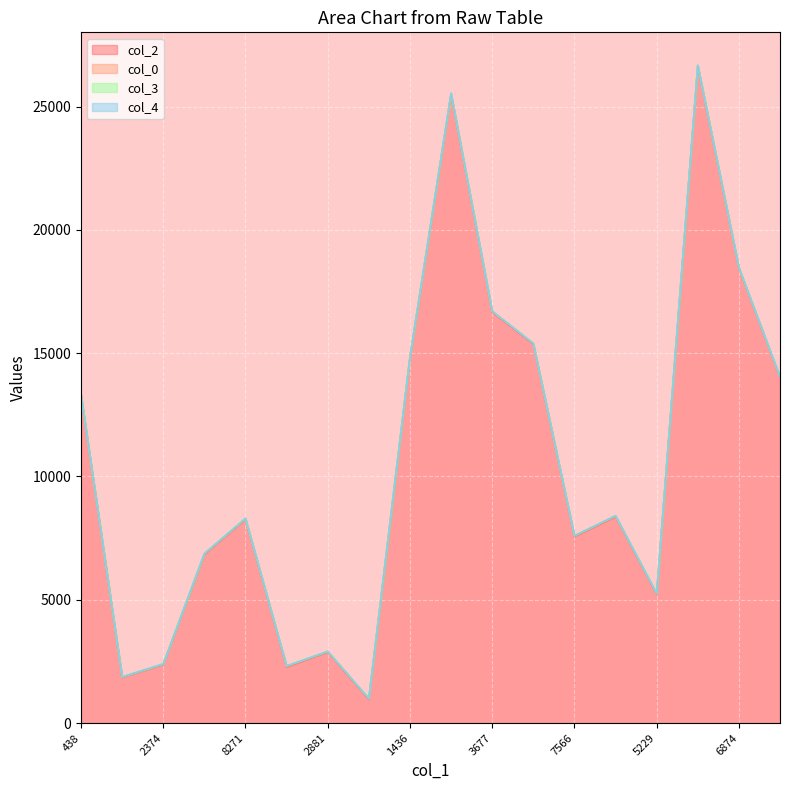

How many data points in col_3 are less than 5?

9